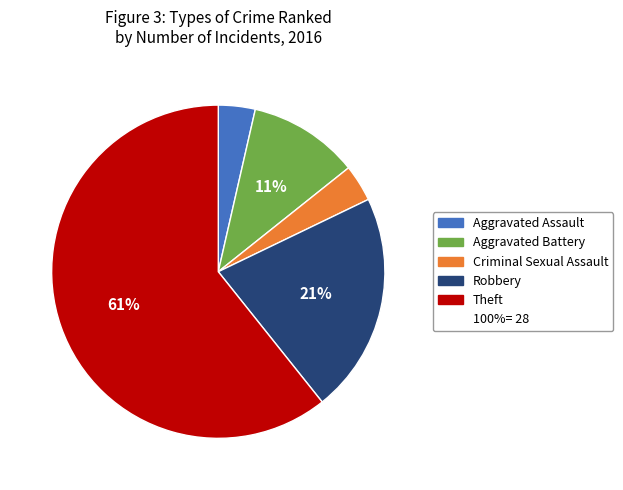

Is there any slice that represents more than half of the pie?

Yes